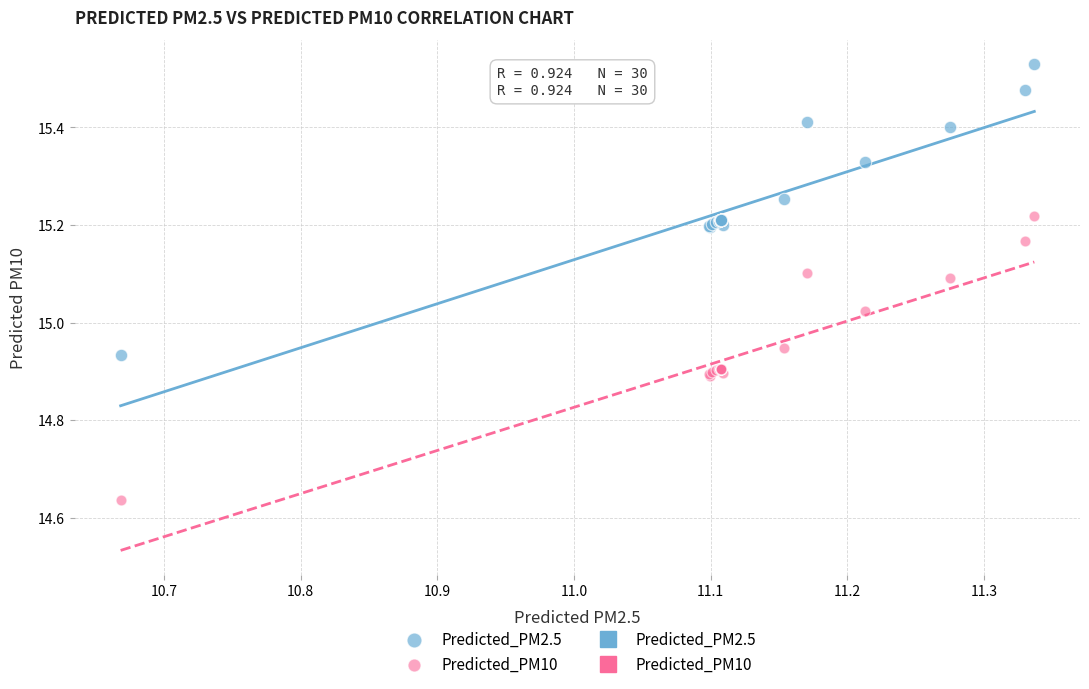

Which series contains the highest Y value?

Predicted_PM2.5